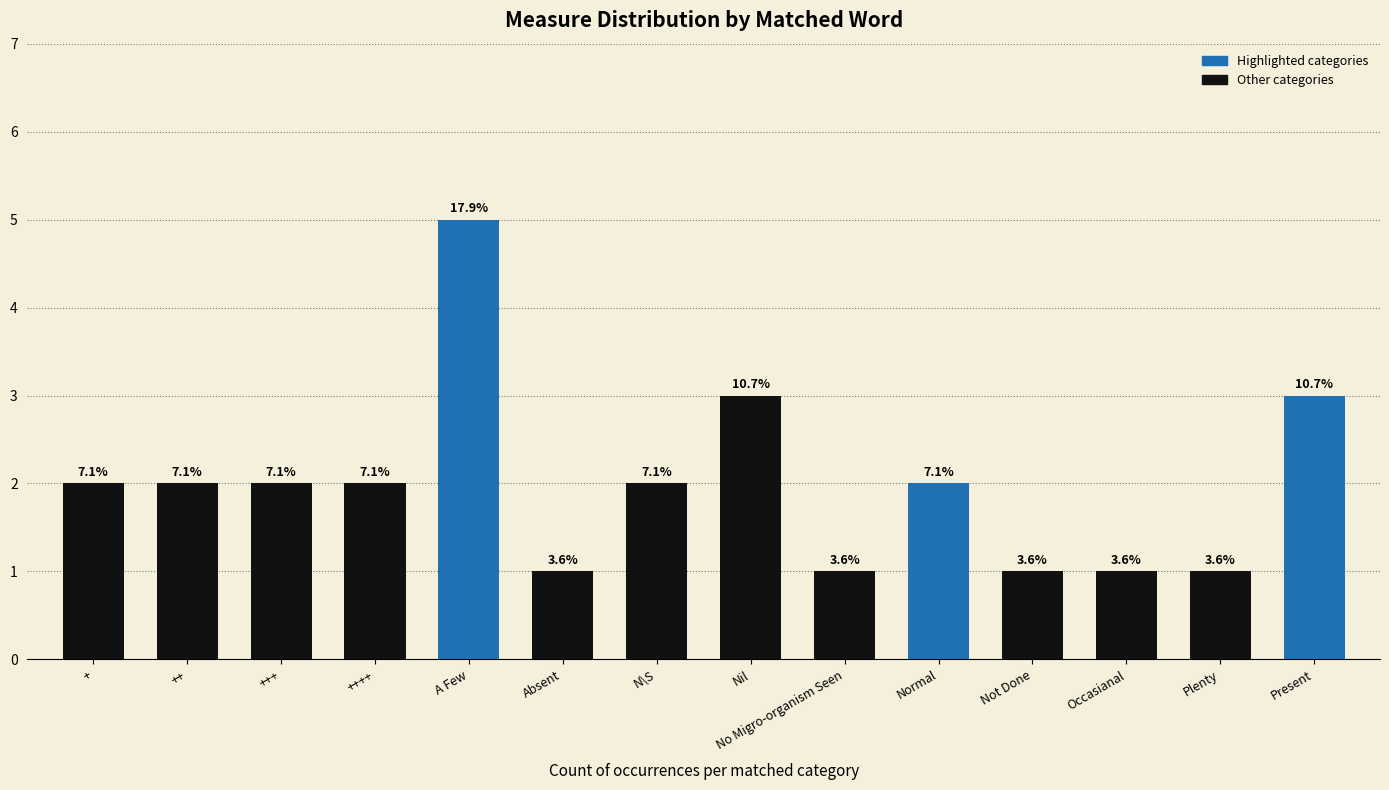

Are the bars grouped side by side (vs. stacked)?

No